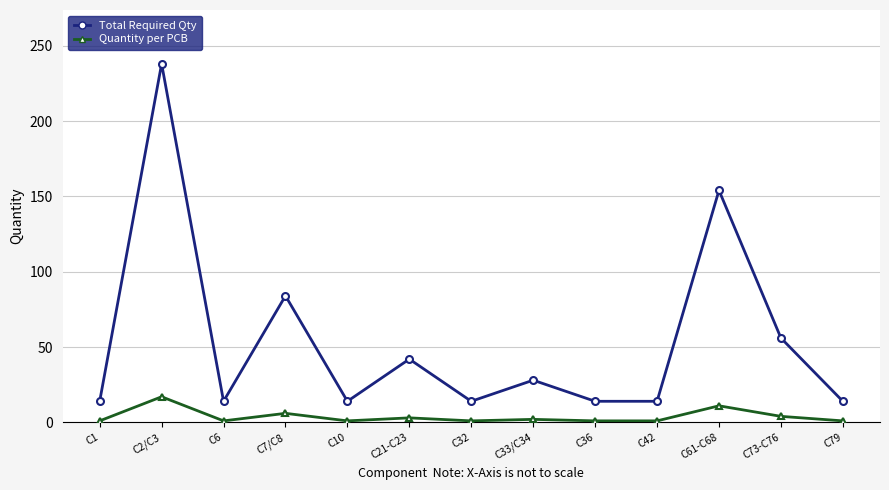

At which category is the sum across all series the highest?

C2/C3